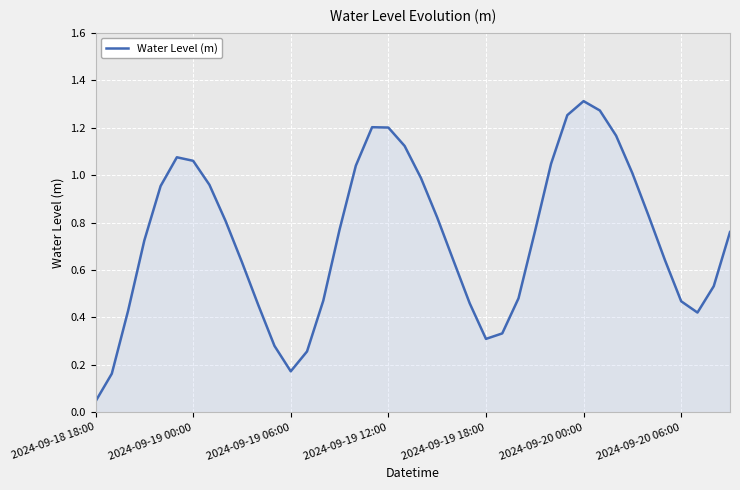

How many lines are shown in the chart?

1